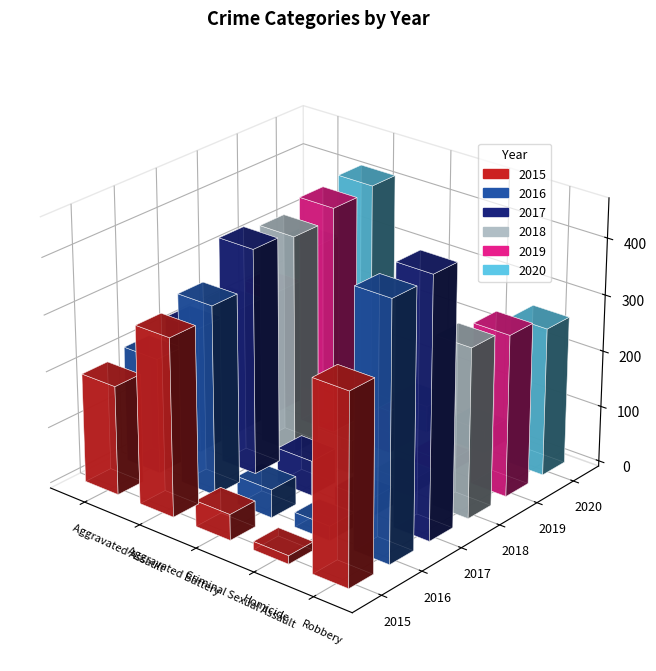

What is the difference between the highest and lowest values at Homicide?

26